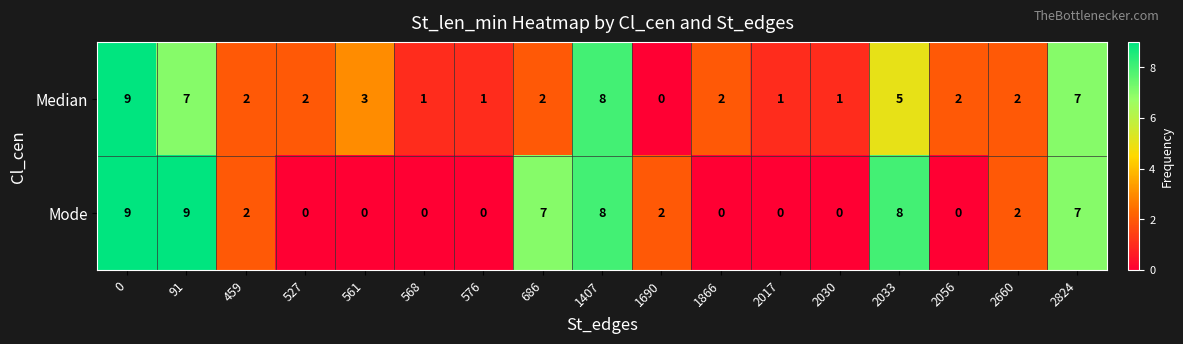

What is the difference between the highest and lowest values at 91?

2